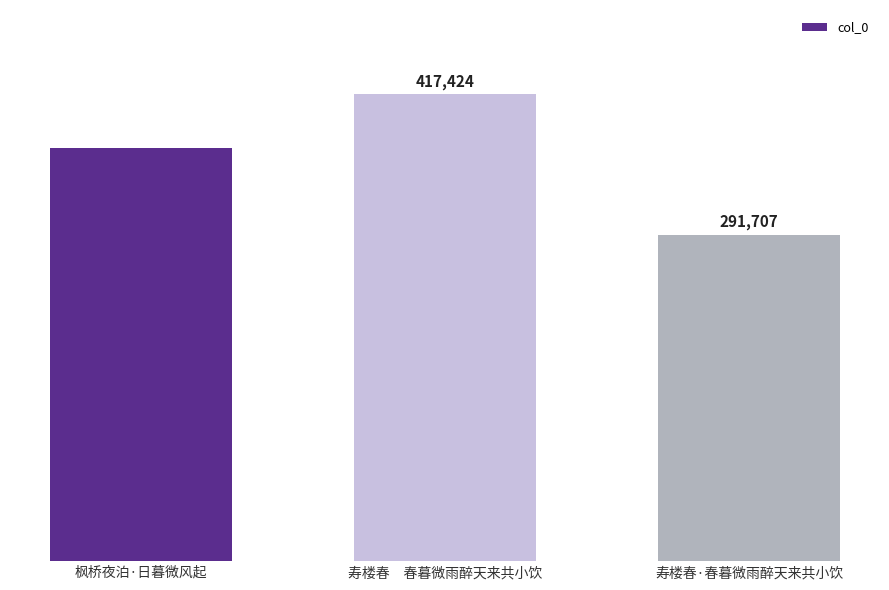

What is the change in value from 寿楼春　春暮微雨醉天来共小饮 to 寿楼春·春暮微雨醉天来共小饮?

-125717